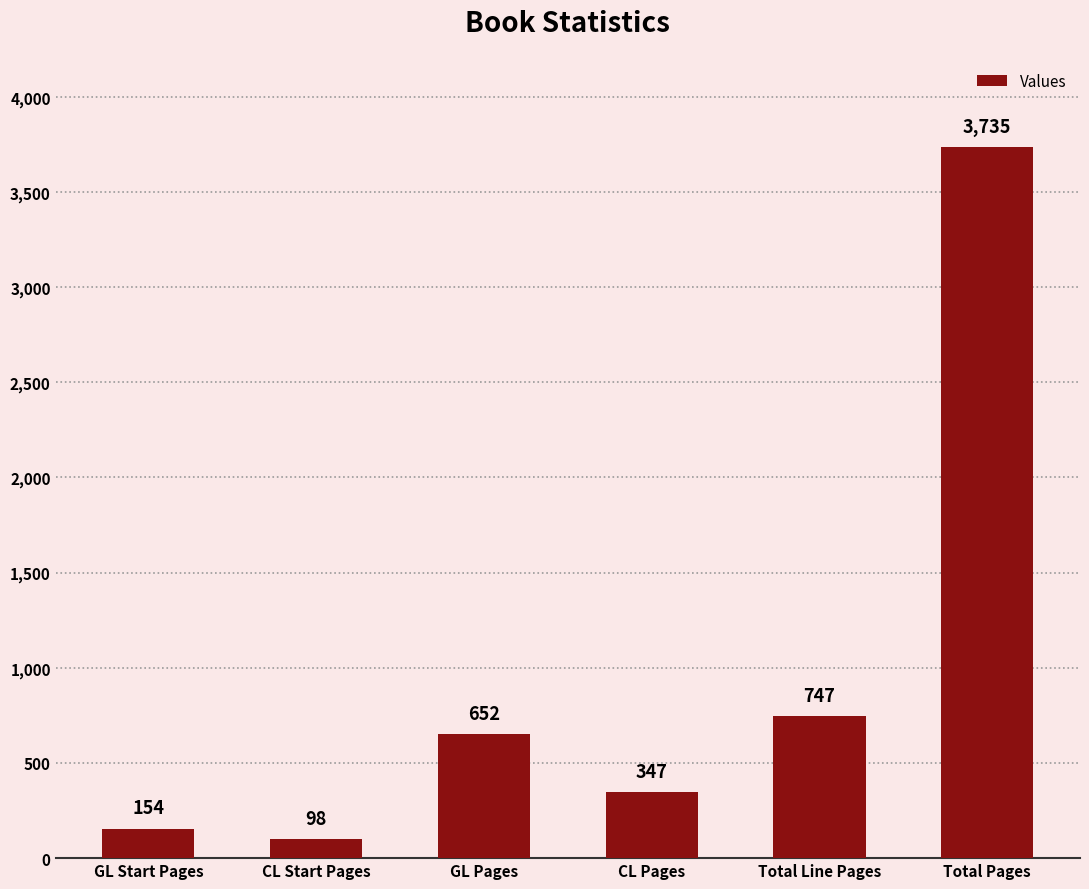

Reading left to right, transcribe all the data shown in this chart.

GL Start Pages=154	CL Start Pages=98	GL Pages=652	CL Pages=347	Total Line Pages=747	Total Pages=3735